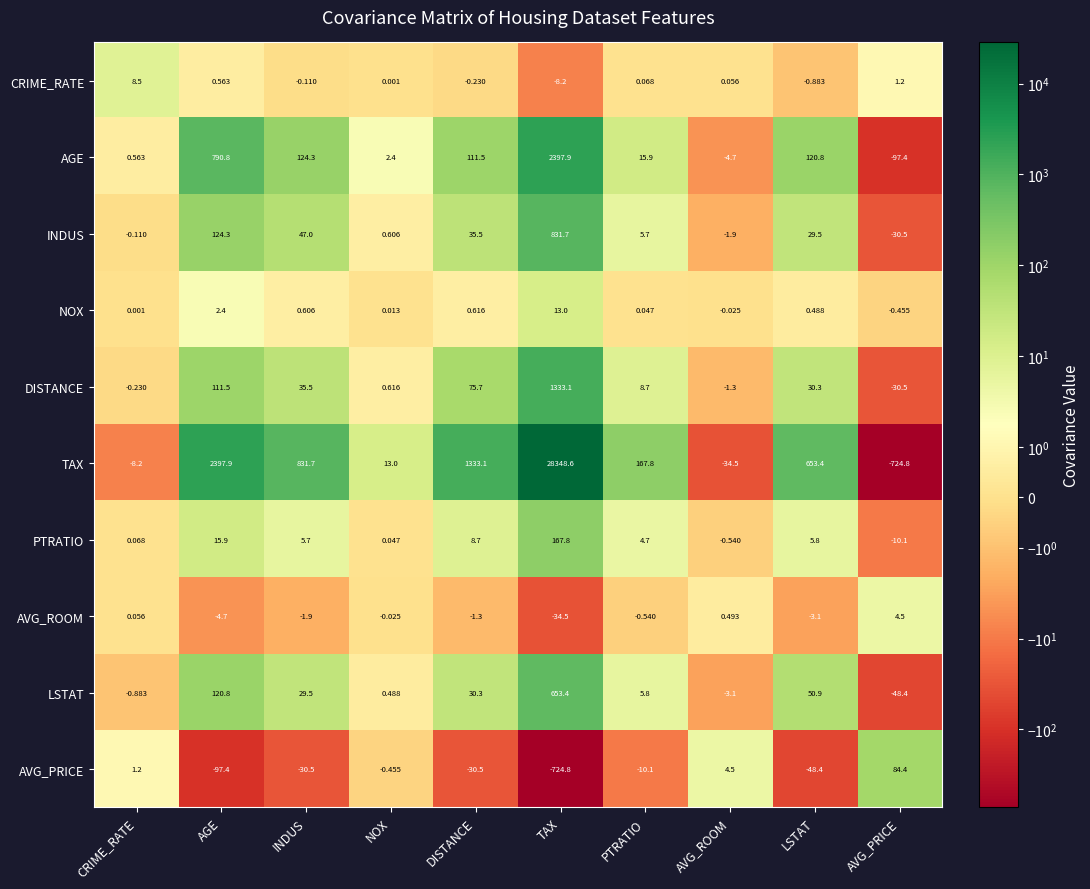

What is the minimum value shown in the chart?

-724.8